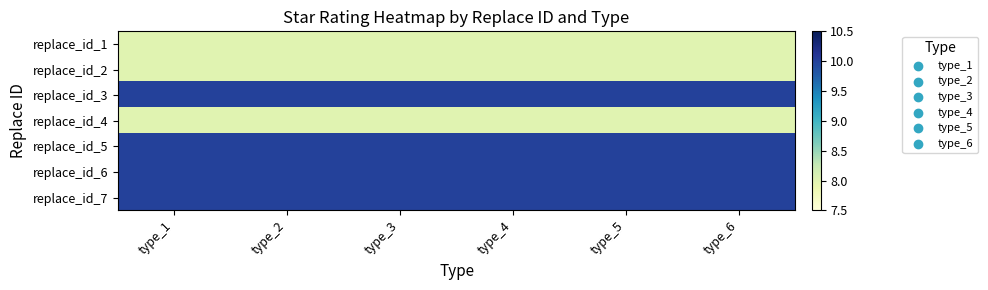

Rank the series at type_3 from lowest to highest value.

replace_id_1, replace_id_2, replace_id_4, replace_id_3, replace_id_5, replace_id_6, replace_id_7